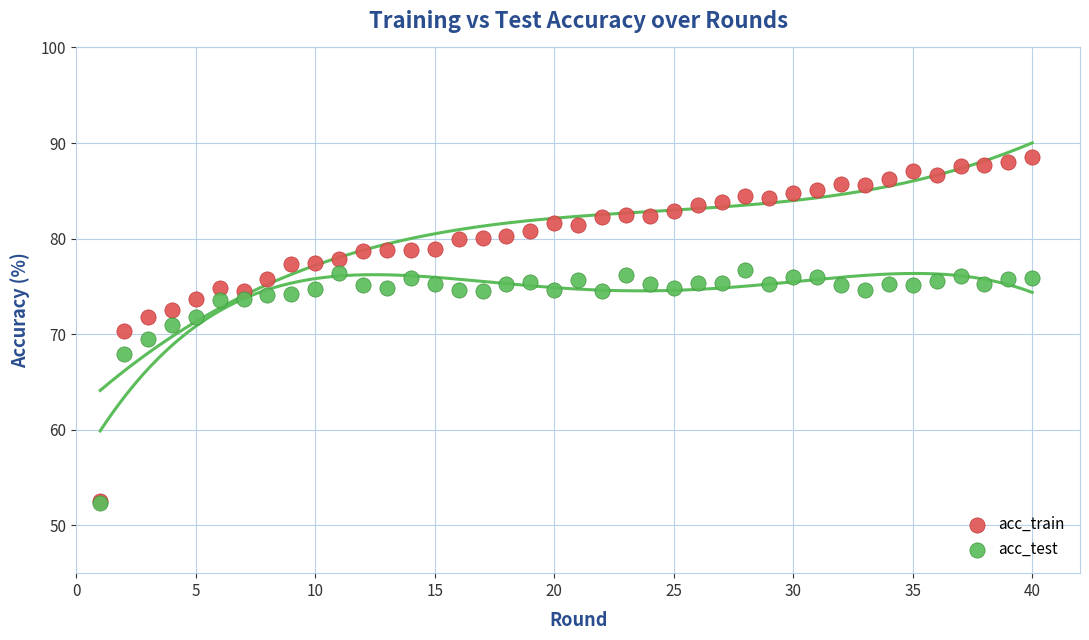

Which series has the widest spread of Y values?

acc_train